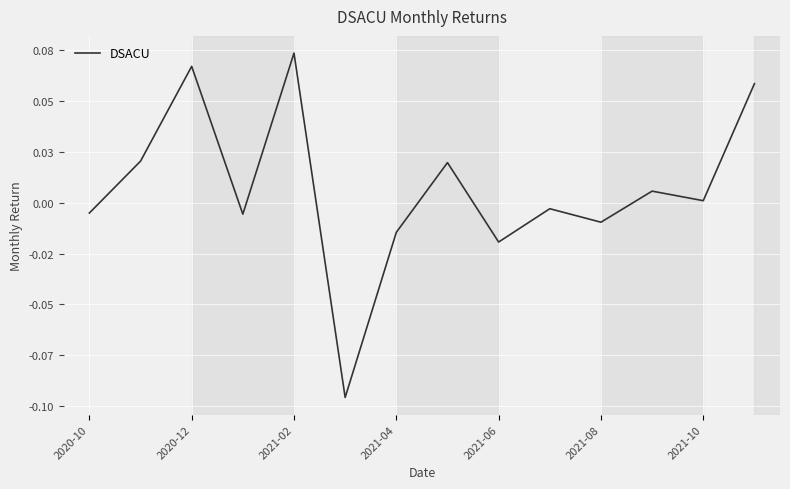

Is this an area chart (filled region under the line)?

No